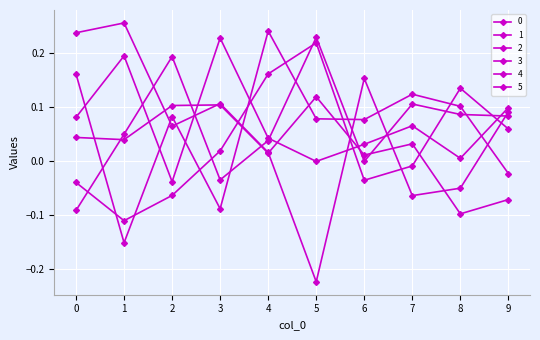

What is the value of the 3 point at the 3rd from the left?

0.1